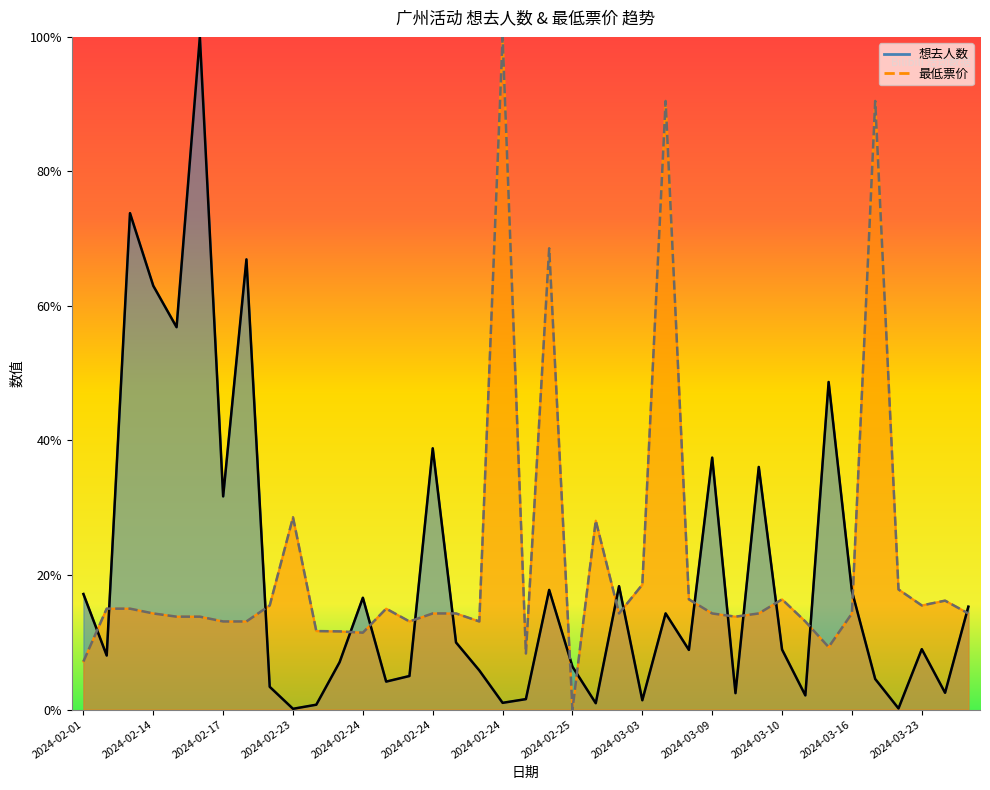

Where do 最低票价 and 想去人数 first cross each other?

2024-02-01 and 2024-02-12